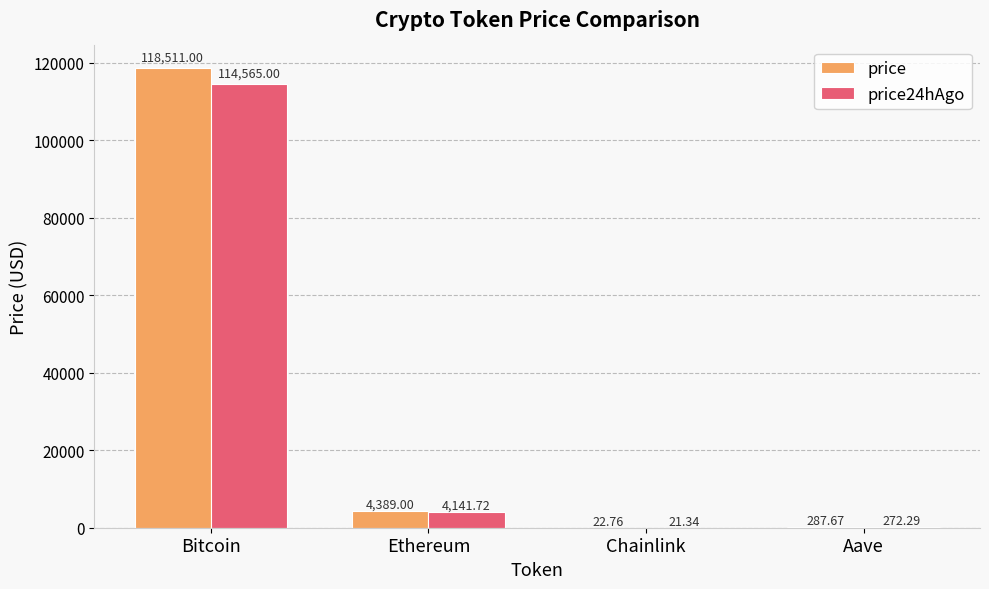

Which category has the highest value across all series?

Bitcoin